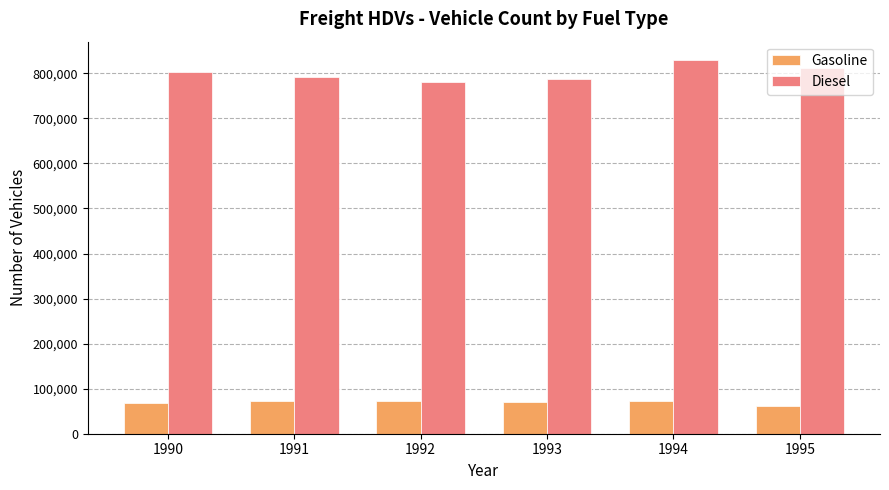

Which series has the largest range (max minus min)?

Diesel